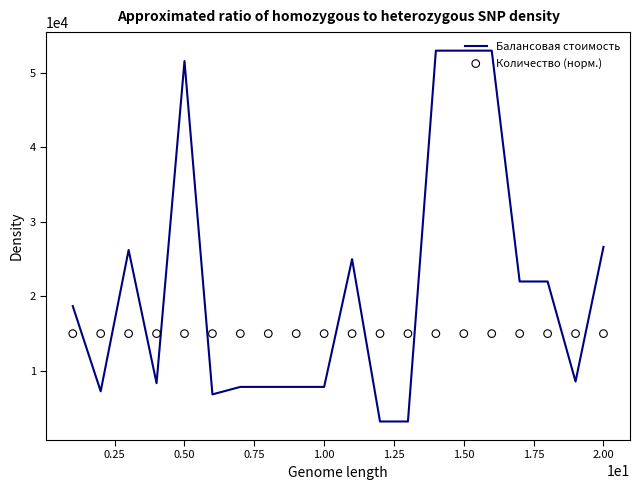

Which series has the widest spread of Y values?

Балансовая стоимость